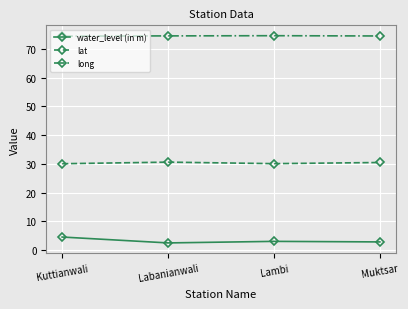

What is the difference between the highest and lowest values at Muktsar?

71.7